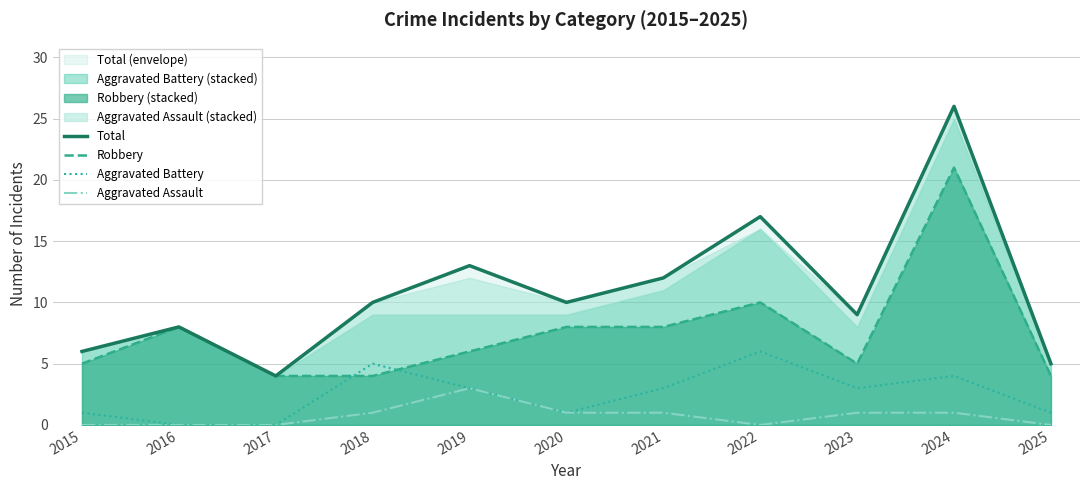

At which label is Aggravated Battery closest to 3?

2019